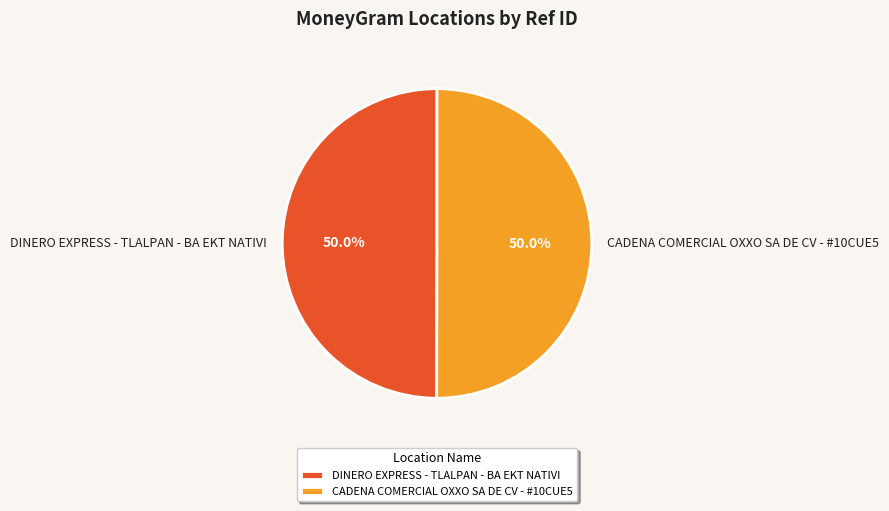

Combined, do CADENA COMERCIAL OXXO SA DE CV - #10CUE5 and DINERO EXPRESS - TLALPAN - BA EKT NATIVI account for over 50%?

Yes